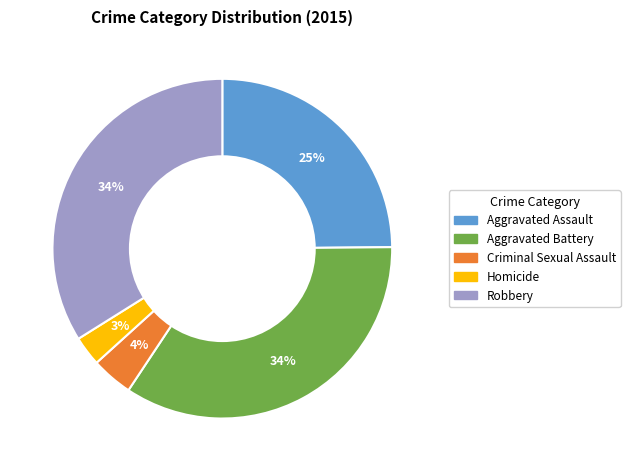

Between Homicide and Aggravated Assault, which is larger?

Aggravated Assault